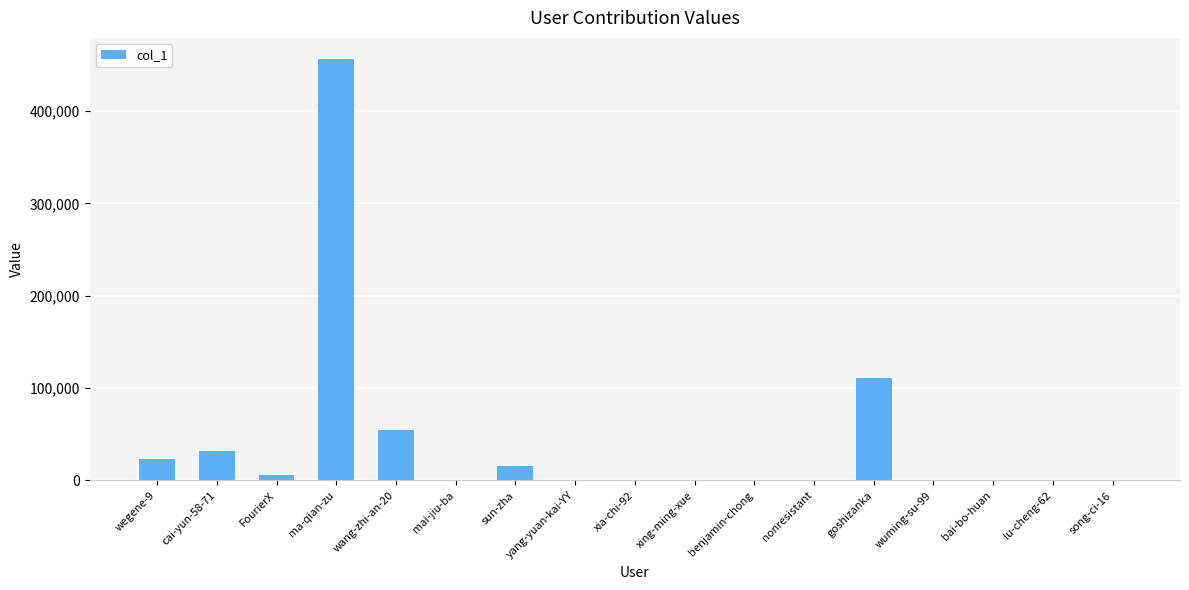

The value at cai-yun-58-71 is 31639. True or false?

True